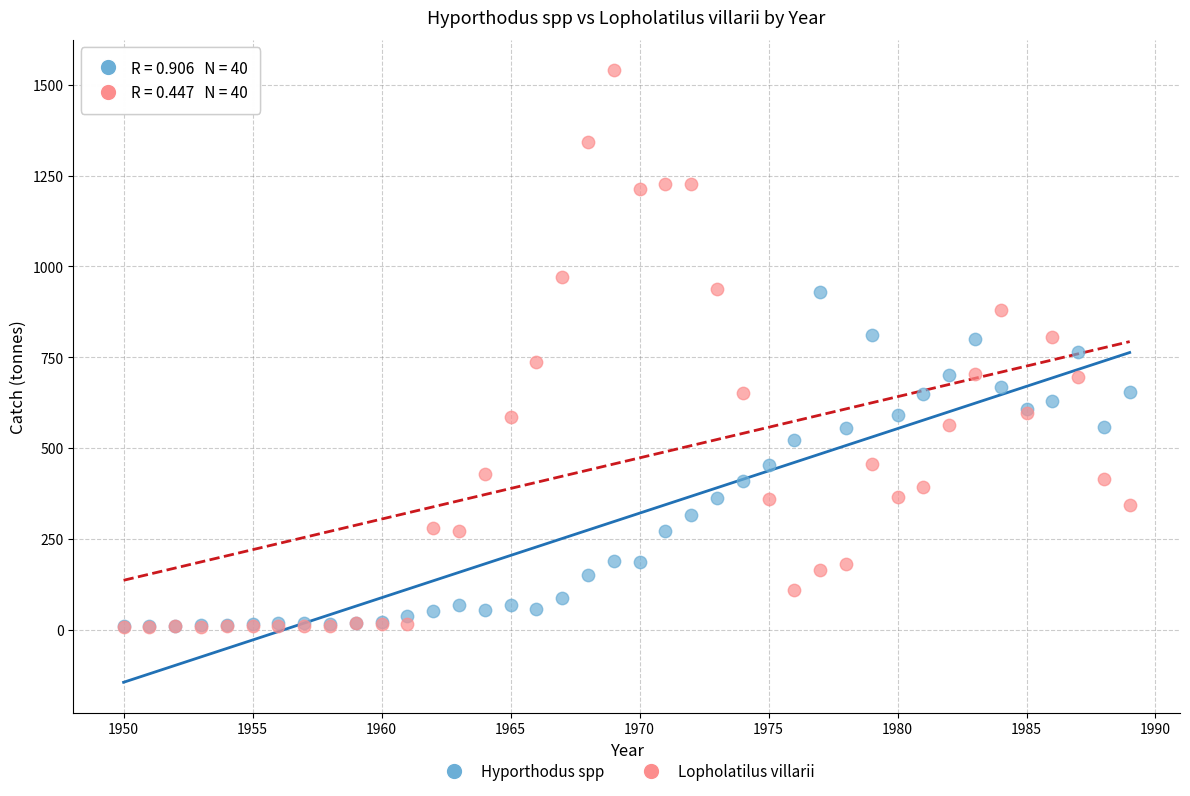

Which series reaches the maximum Y coordinate?

Lopholatilus villarii